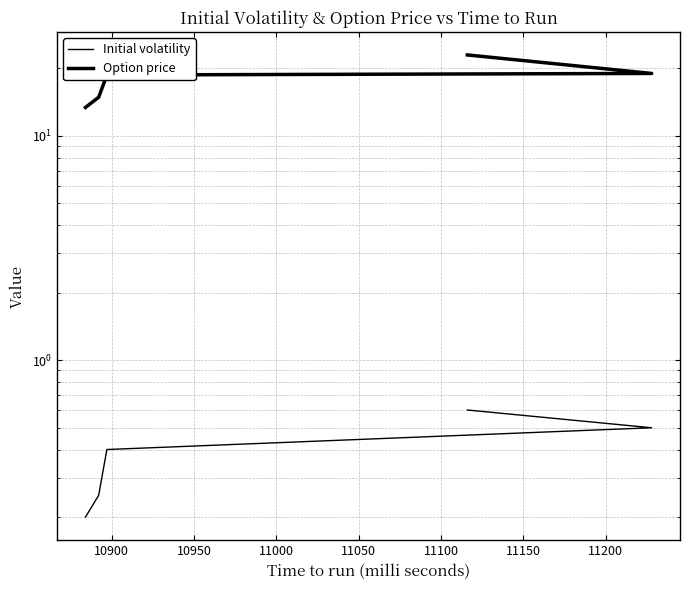

True or false: Initial volatility has more than 0 interior local peaks.

False